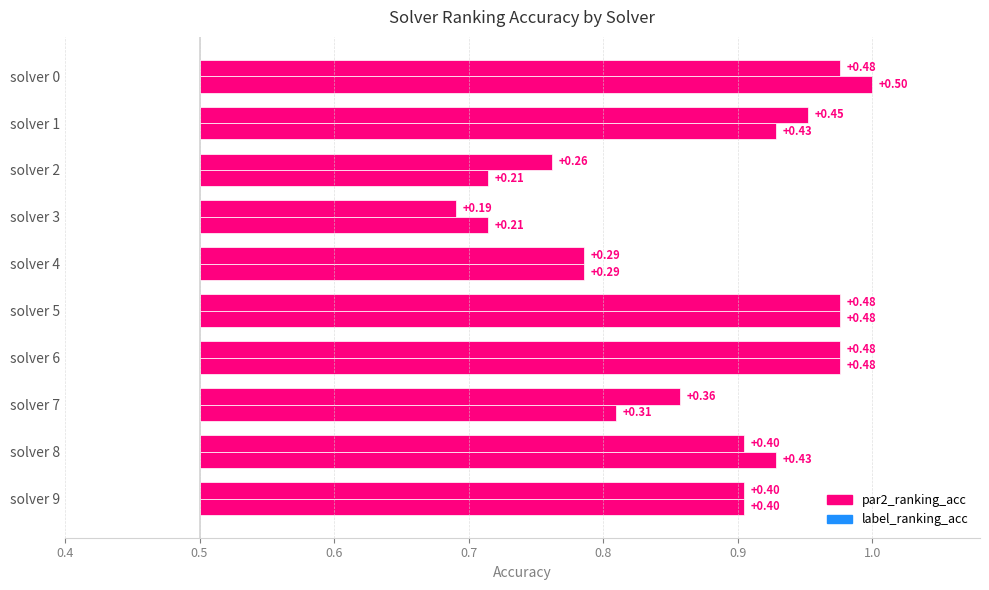

What is the value of the par2_ranking_acc bar at the 5th from the left?

0.3